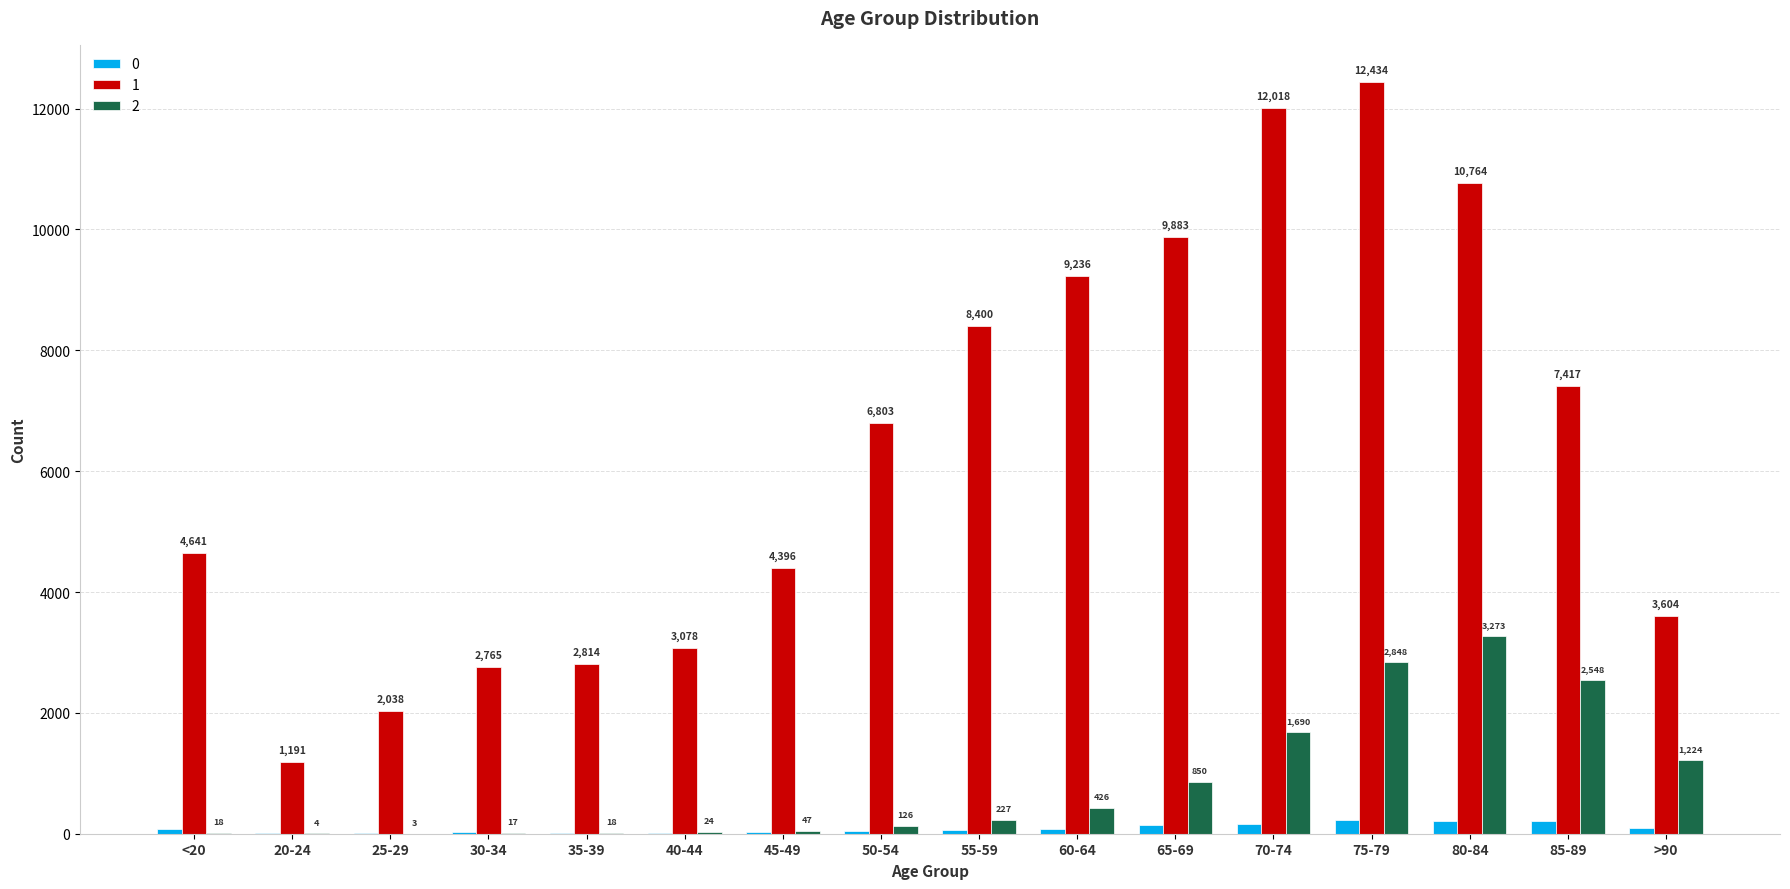

How many series are shown in this chart?

3